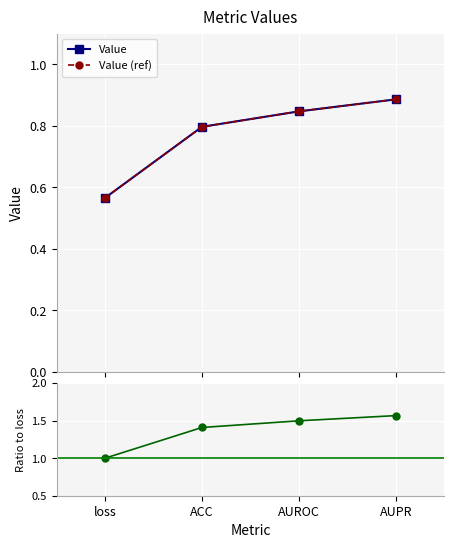

Reading left to right, list all the values displayed in this chart.

Value: 0.6	0.8	0.8	0.9
Value (ref): 0.6	0.8	0.8	0.9
Ratio to loss: 1.0	1.4	1.5	1.6